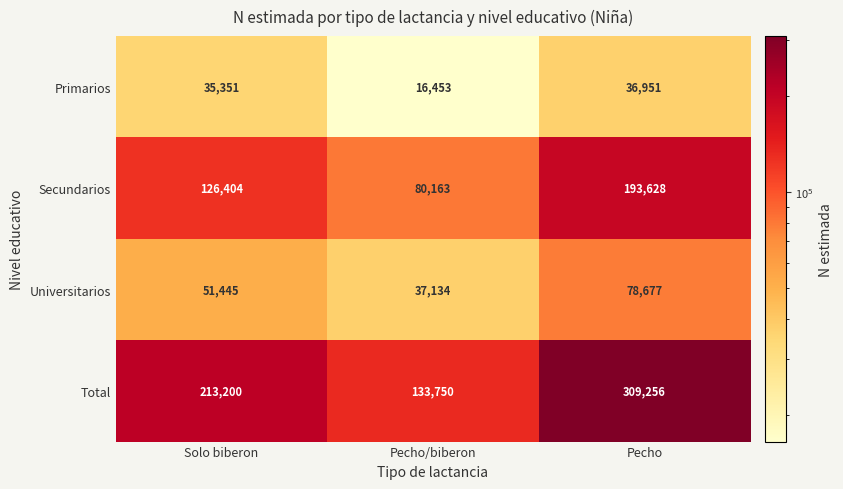

At which category does the chart reach its peak across all series?

Pecho